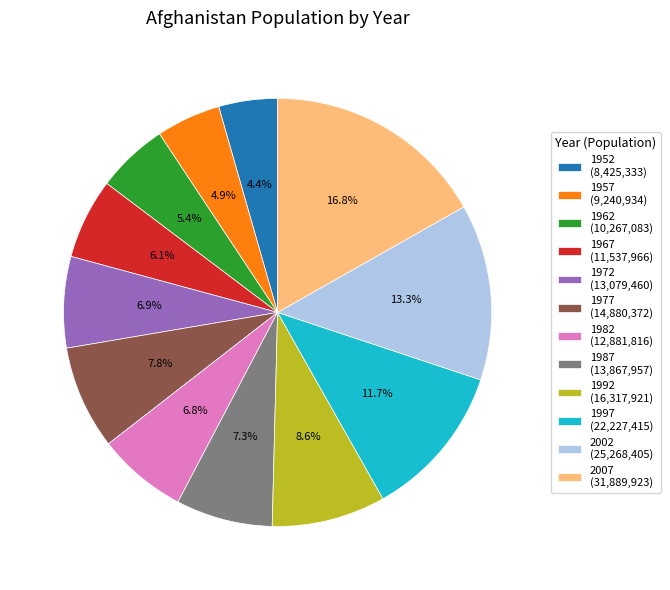

Combined, do 1992 and 2007 account for over 50%?

No